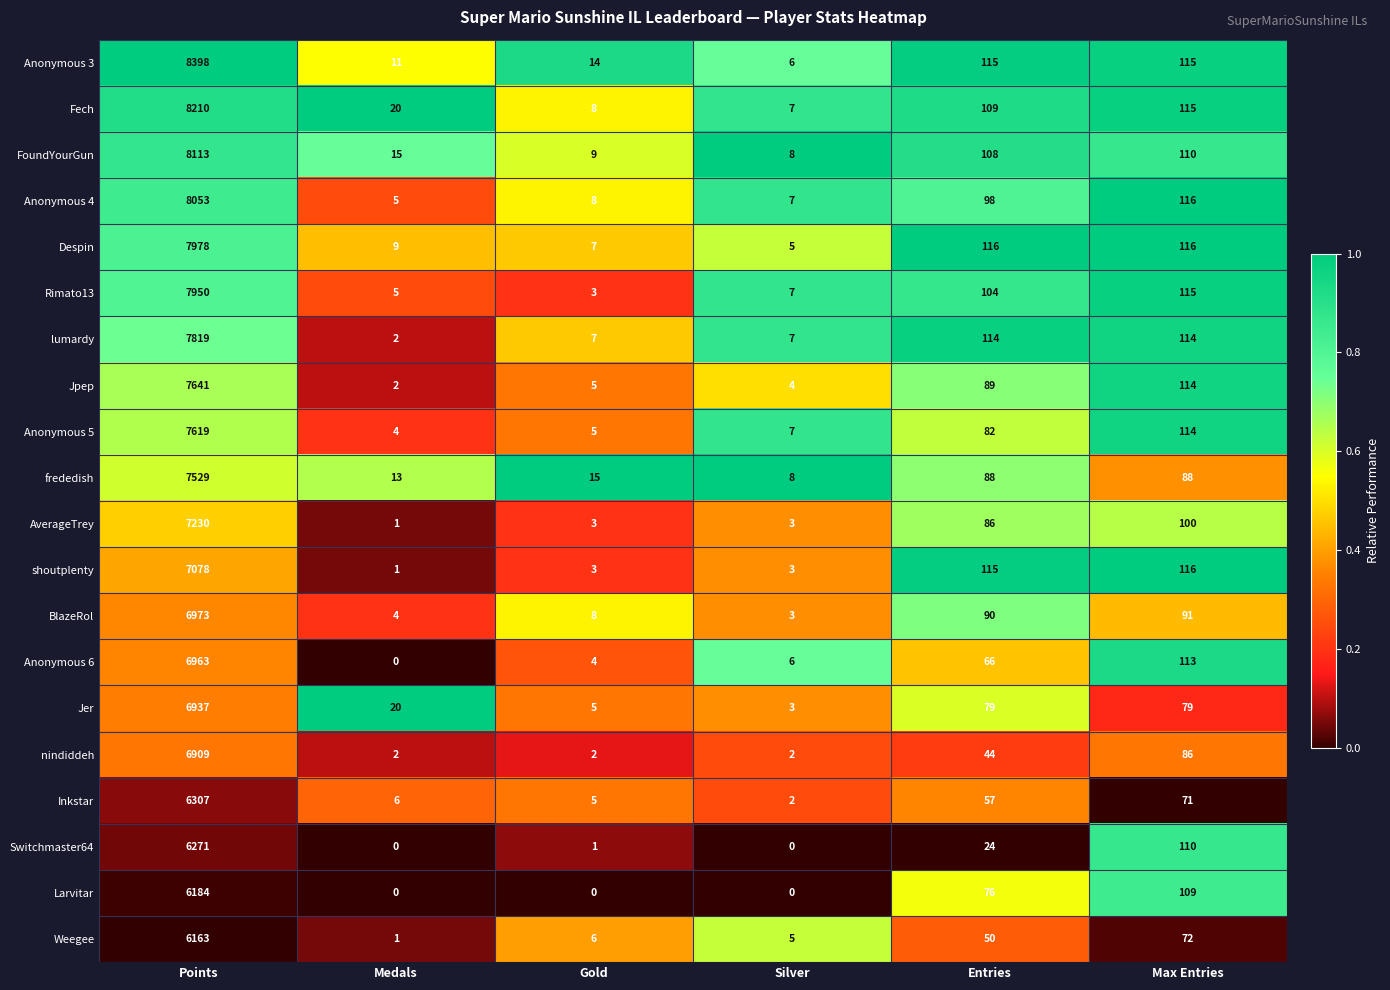

What is the maximum value shown in the chart?

8398